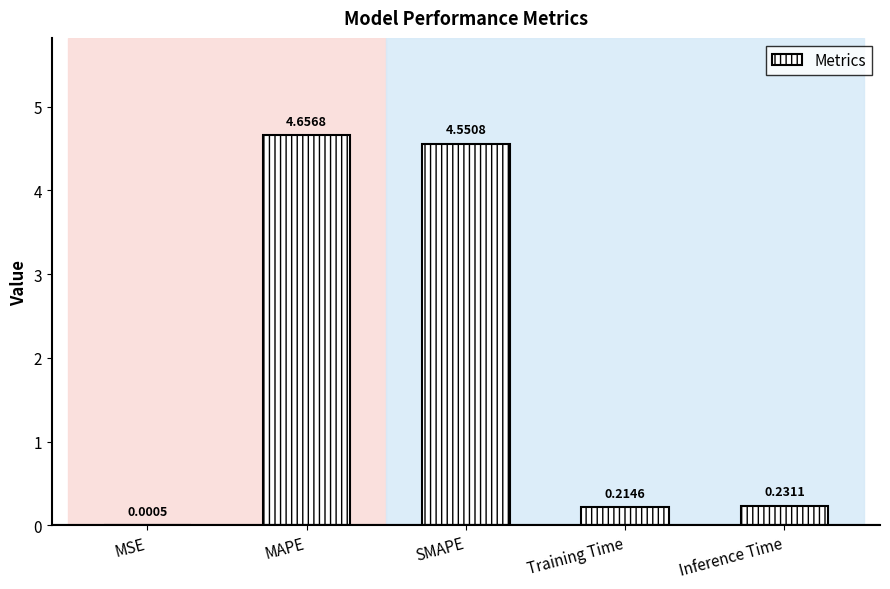

What is the change in value from MSE to Training Time?

+0.2